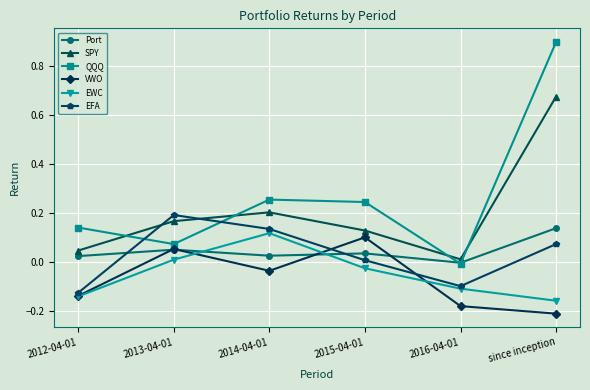

Which series has the largest total across all categories?

QQQ